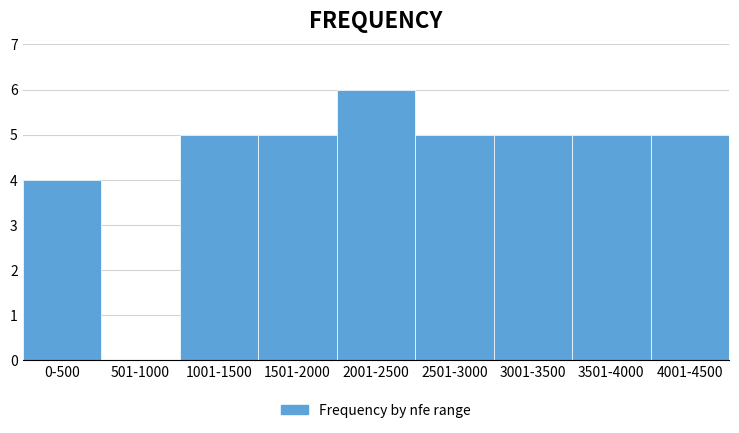

Reading right to left, extract all data points from this chart.

4001-4500=5	3501-4000=5	3001-3500=5	2501-3000=5	2001-2500=6	1501-2000=5	1001-1500=5	501-1000=0	0-500=4